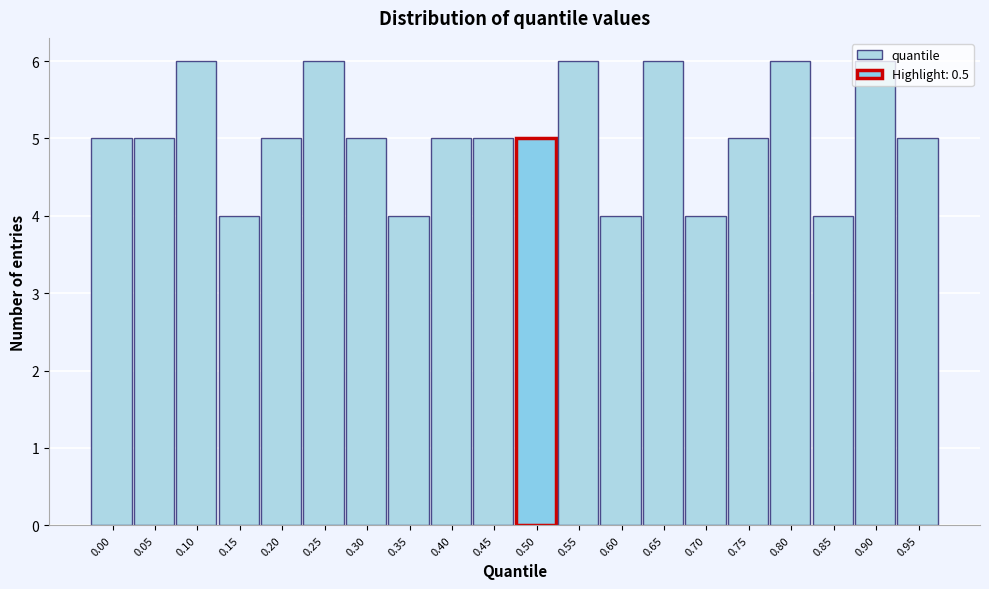

What is the value of the 7th bar from the left?

5